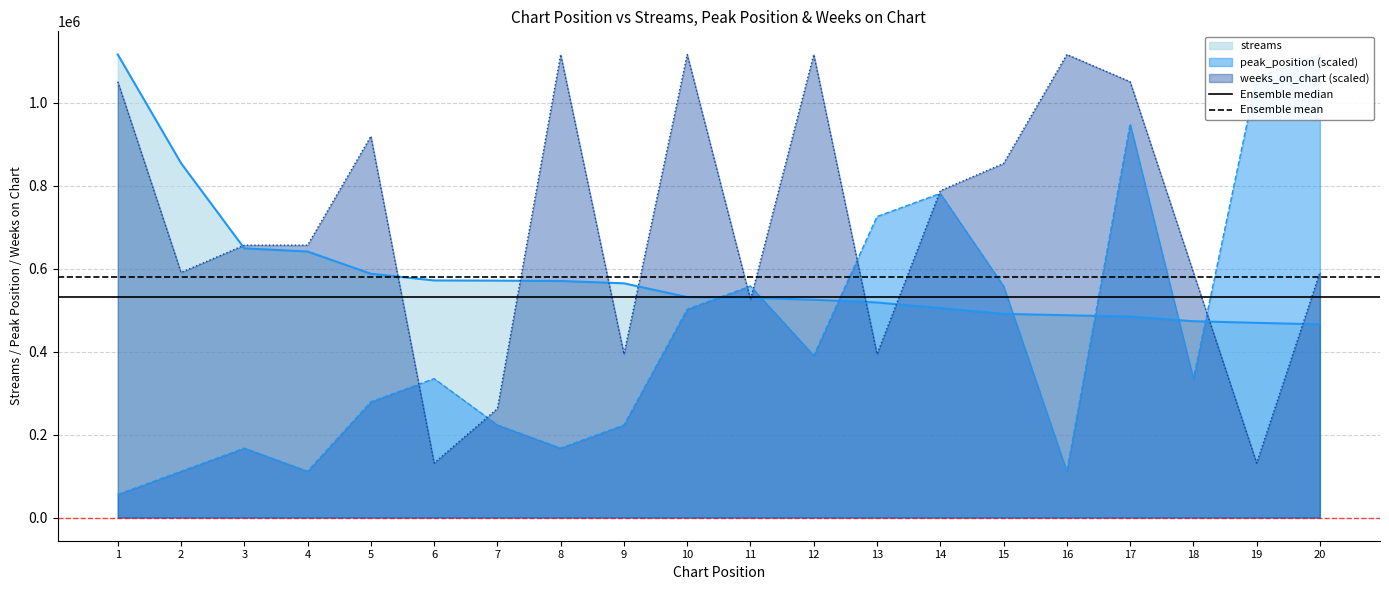

What is the lowest value of the Ensemble mean series?

580213.8